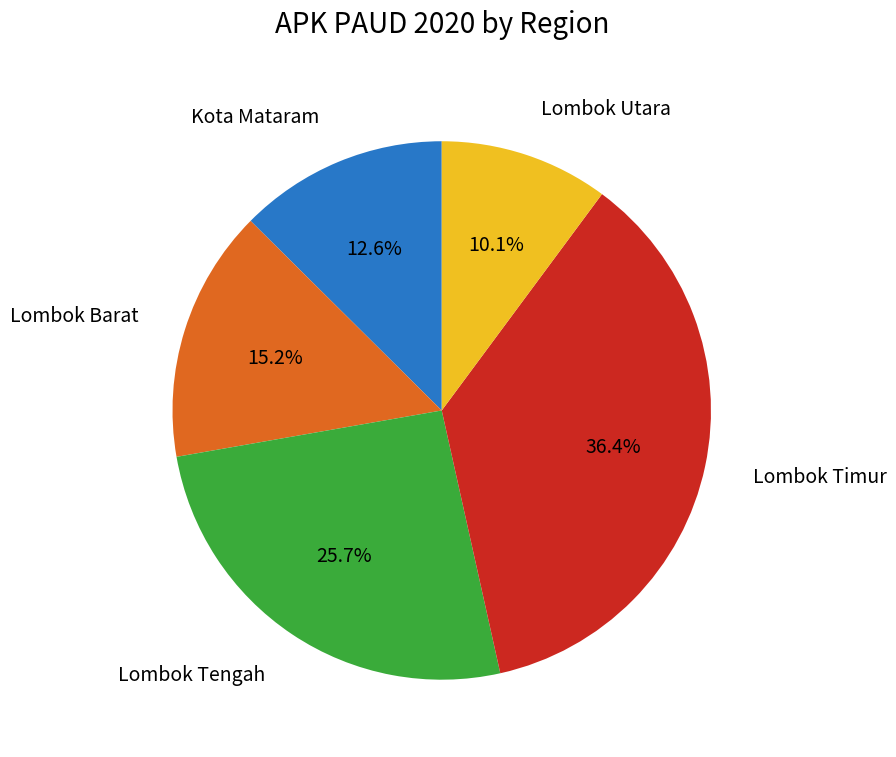

How many segments does this pie chart have?

5